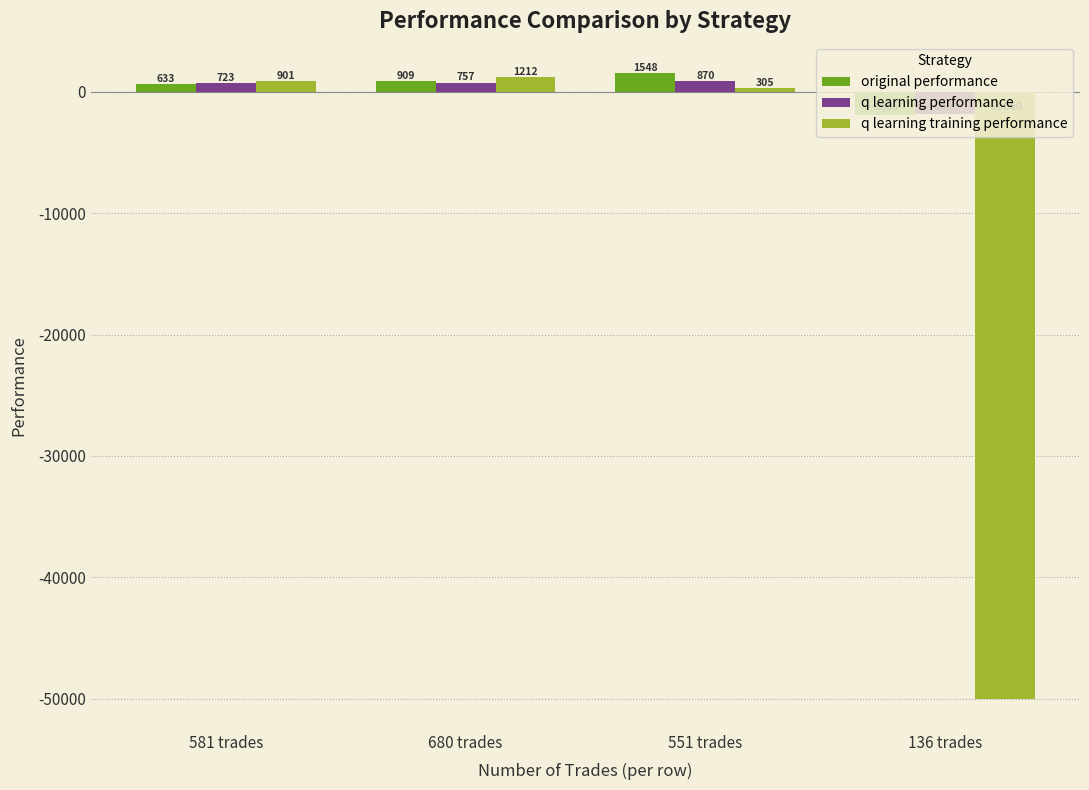

Between 680 trades and 551 trades, which series saw the biggest shift?

q learning training performance